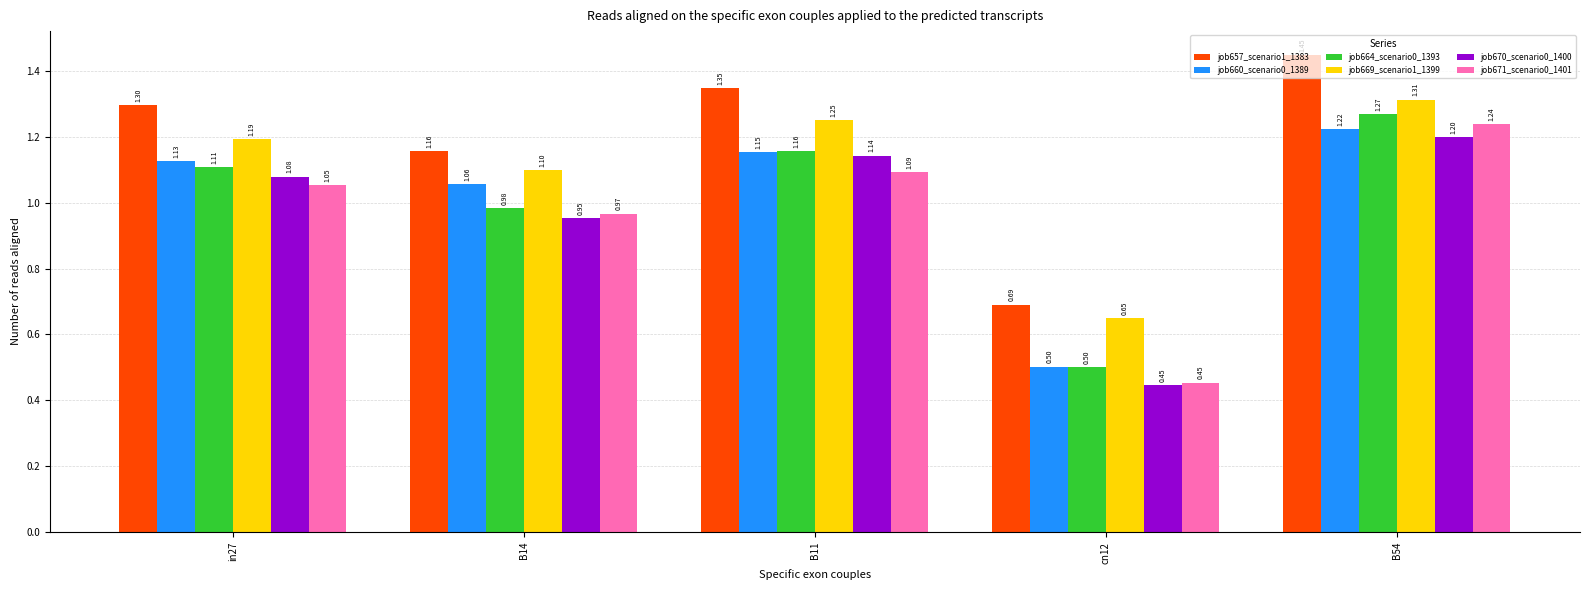

What is the sum of the job664_scenario0_1393 values at in27 and B54?

2.4